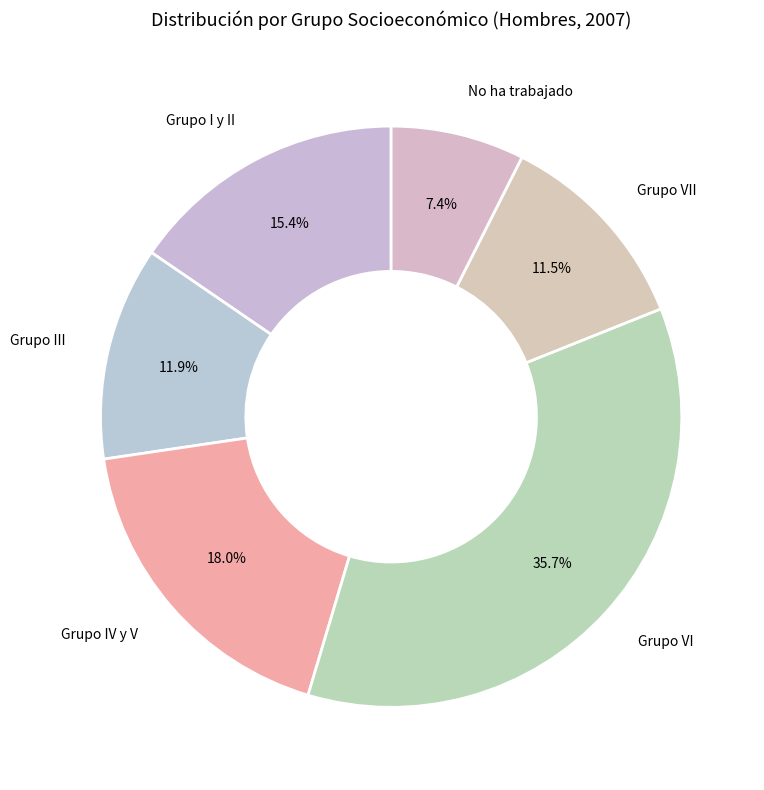

How many slices are in this pie chart?

6